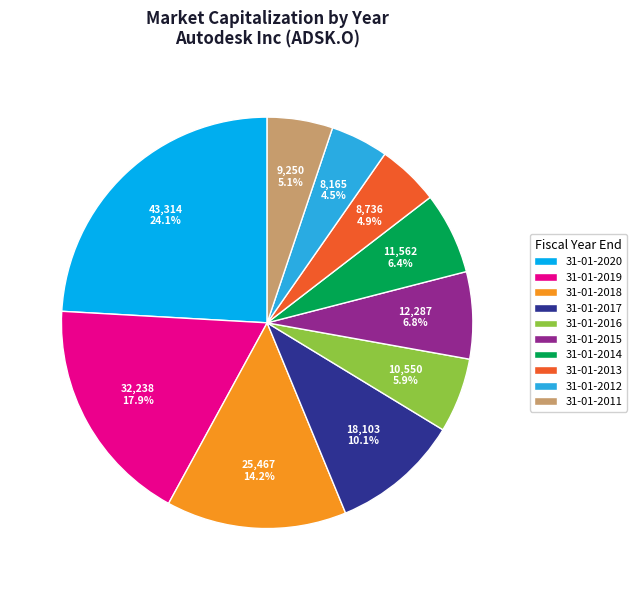

What percentage is the 31-01-2017 slice, to the nearest percent?

10%